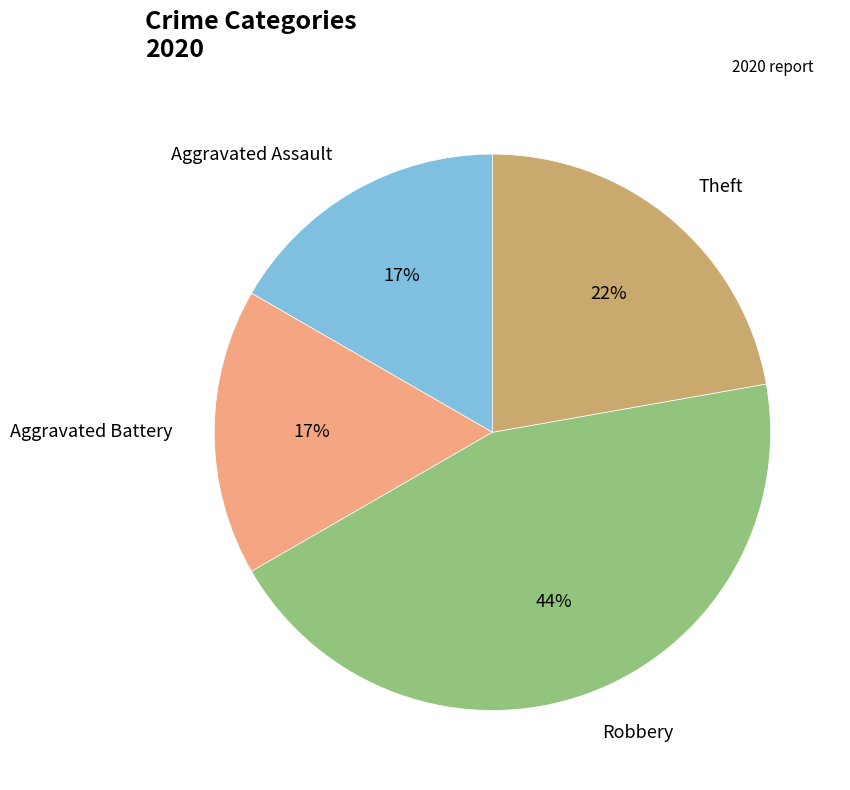

To the nearest percent, what is the average slice percentage?

25%